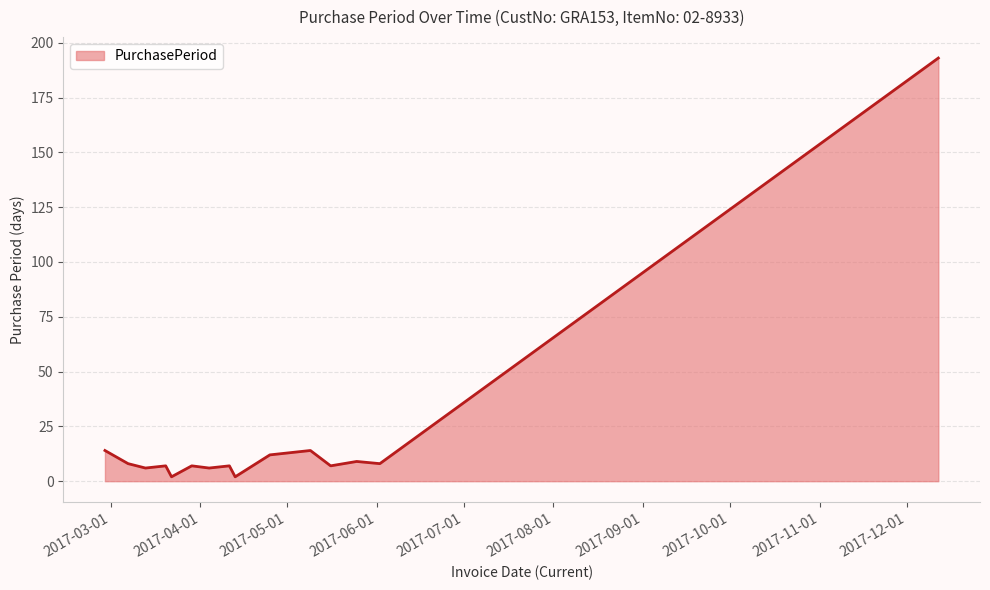

How many lines are shown in the chart?

1